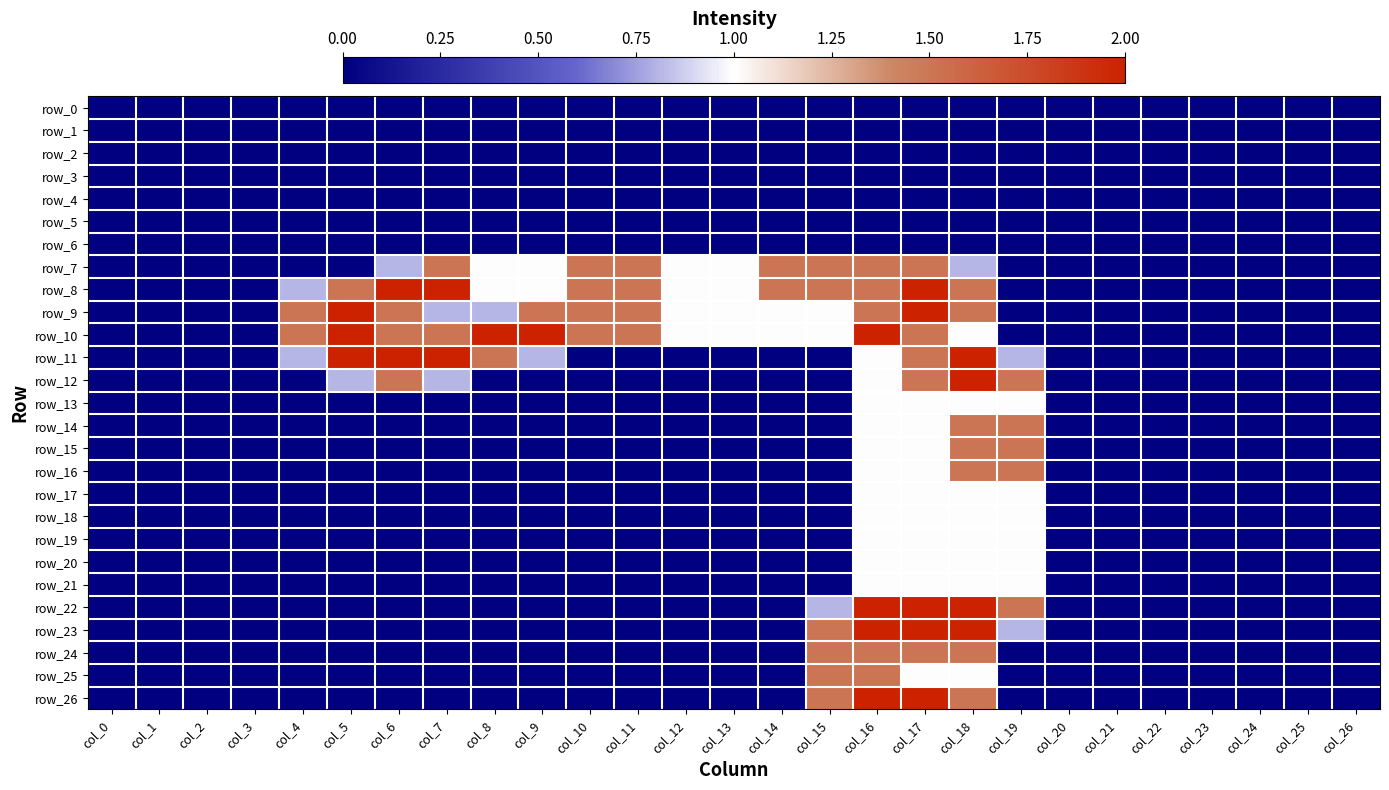

What is the spread (max minus min) of values at col_9?

2.0